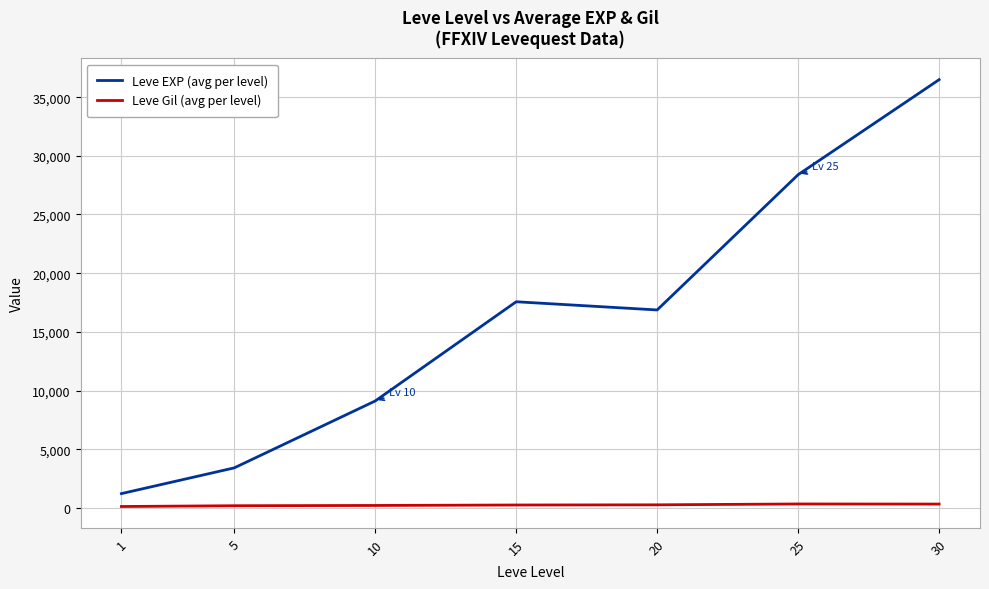

How many values in the Leve Gil (avg per level) series are below 241?

3